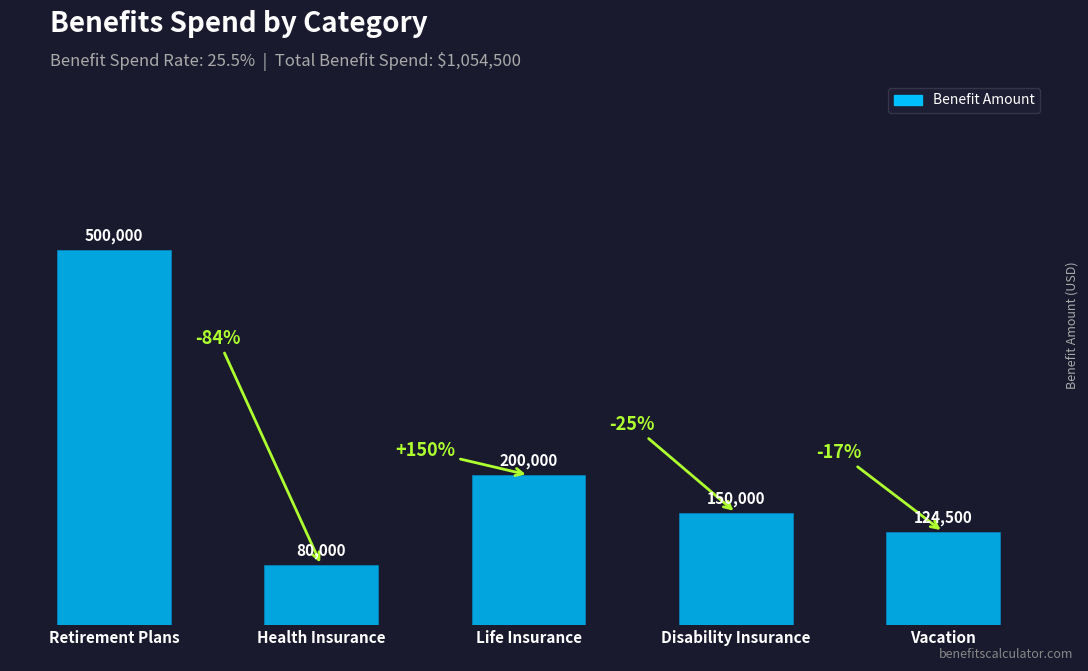

List the labels in order of value, largest first.

Retirement Plans, Life Insurance, Disability Insurance, Vacation, Health Insurance